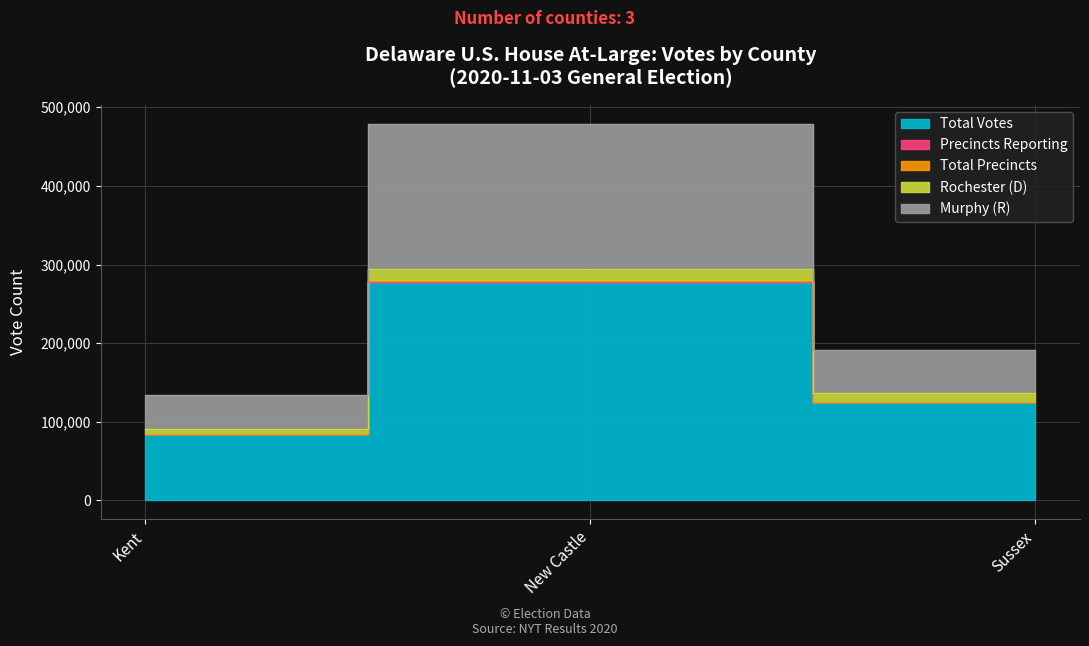

Between New Castle and Kent, which is larger?

New Castle